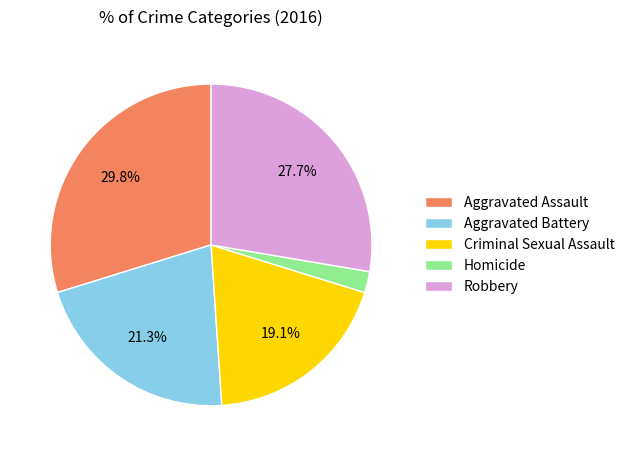

Which has a higher value, Homicide or Robbery?

Robbery